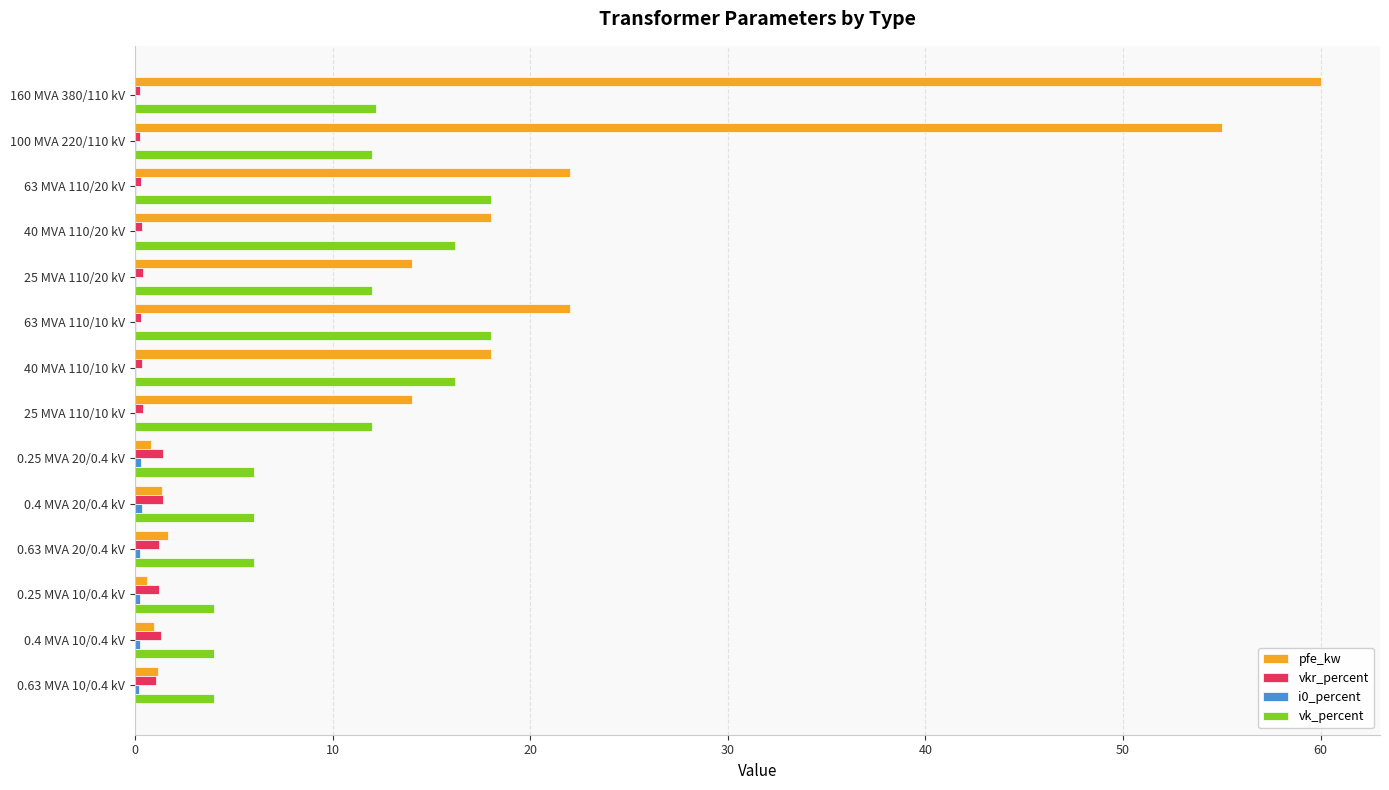

Is it true that vk_percent equals 12.2 at 160 MVA 380/110 kV?

True